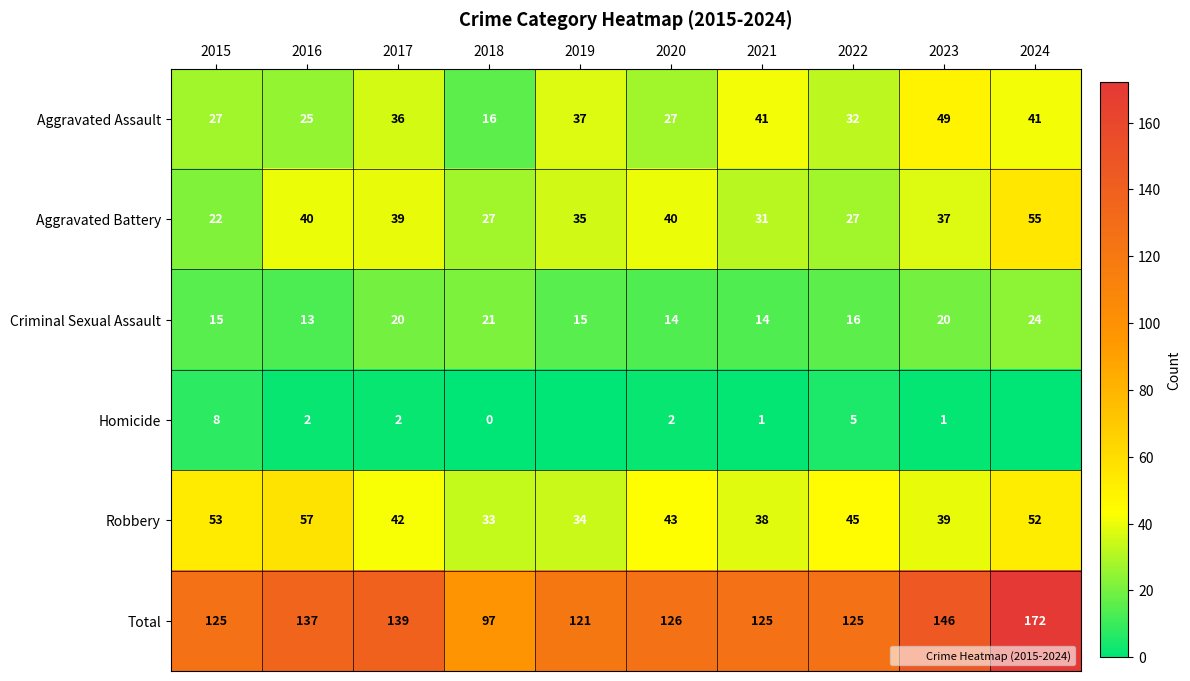

At which label is Total closest to 134?

2016